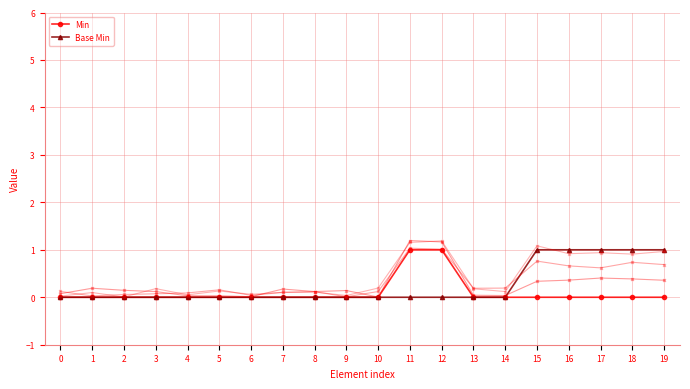

List the labels in order of Base Min value, largest first.

15, 16, 17, 18, 19, 0, 1, 2, 3, 4, 5, 6, 7, 8, 9, 10, 11, 12, 13, 14